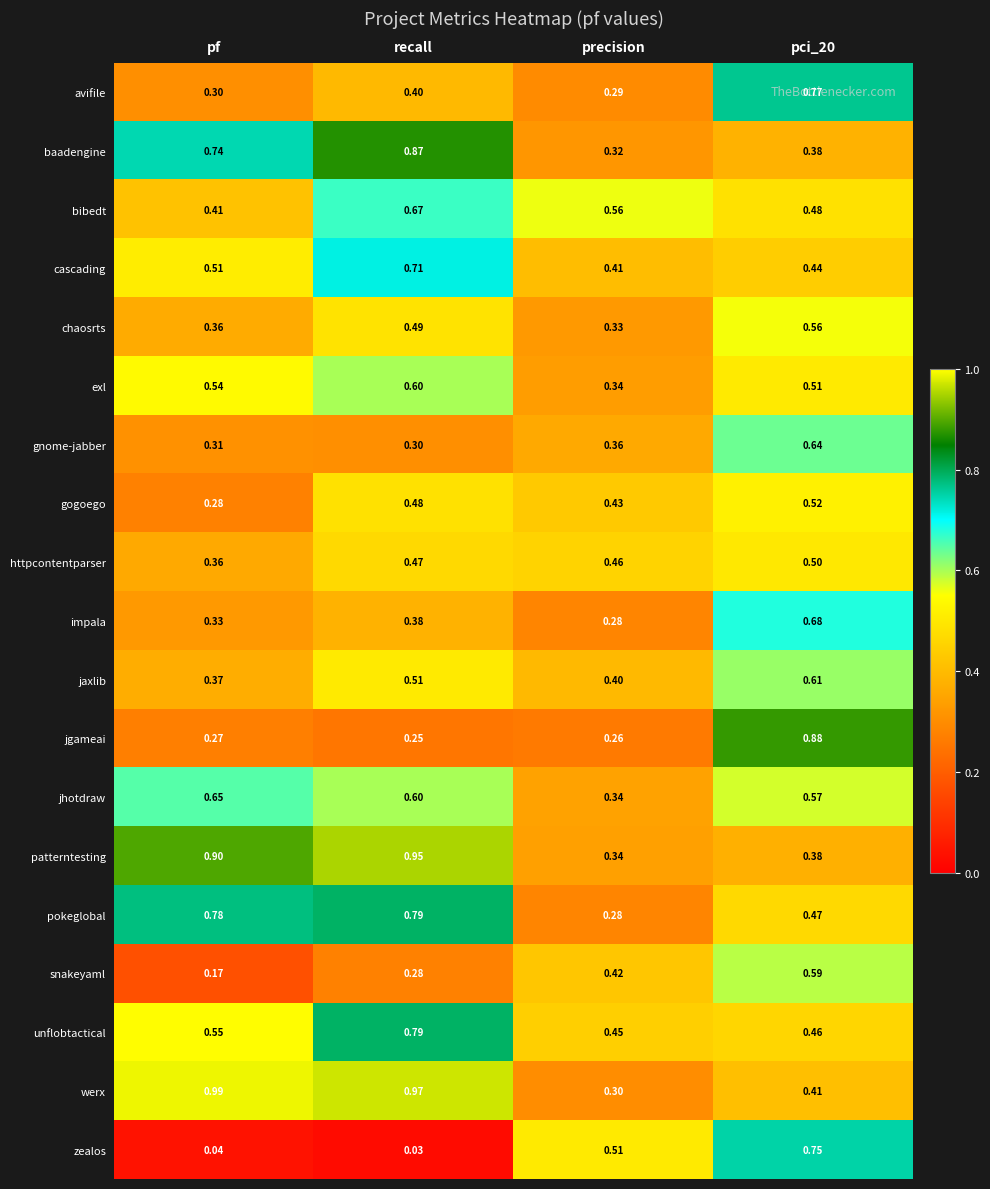

Which category has the lowest value in the chaosrts series?

precision